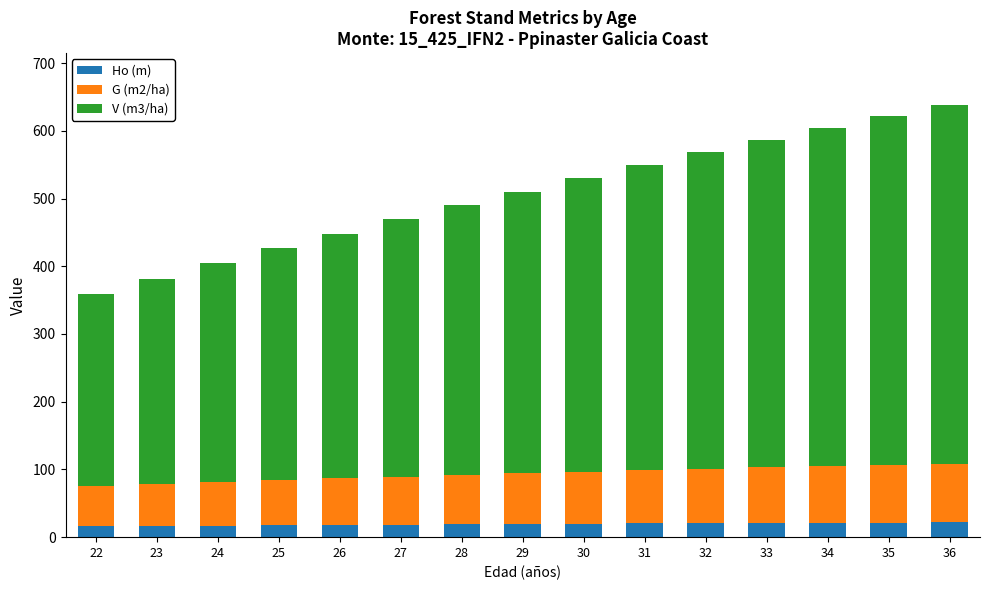

What is the sum of the Ho (m) values at 22 and 30?

36.0